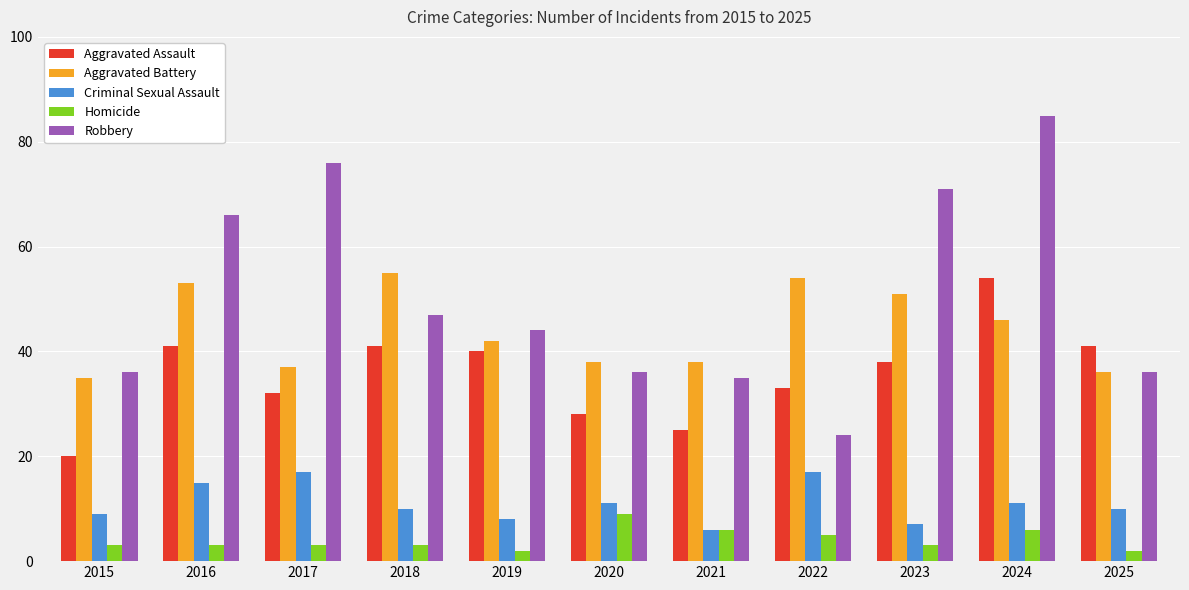

What is the average value of the Robbery series?

51